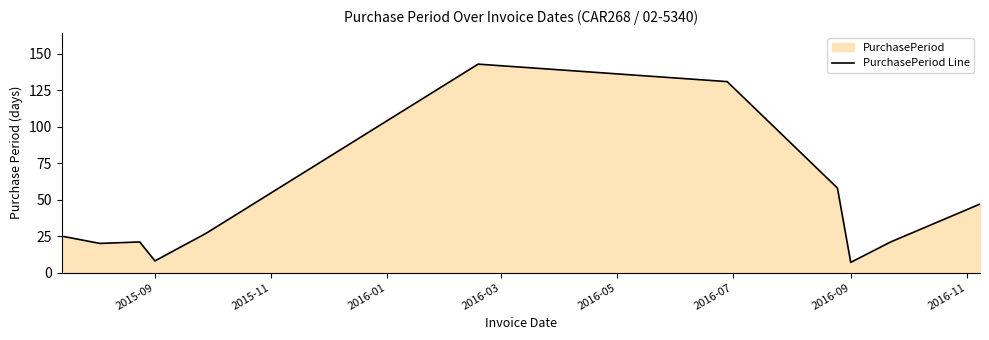

What is the difference between the maximum and minimum values?

136